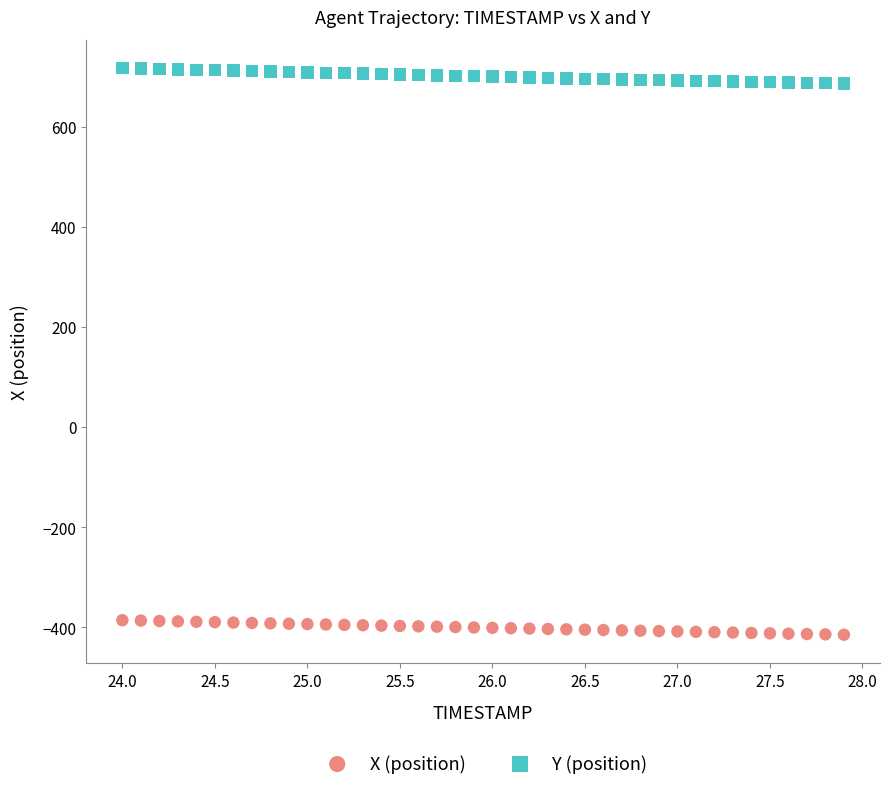

Which series contains the highest Y value?

Y (position)